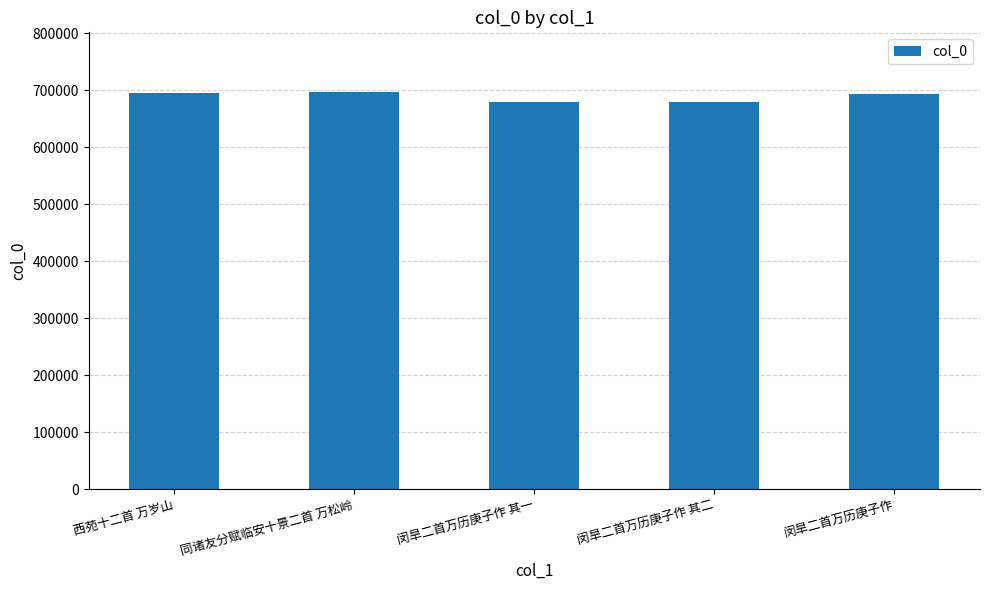

What is the maximum value shown in the chart?

697150